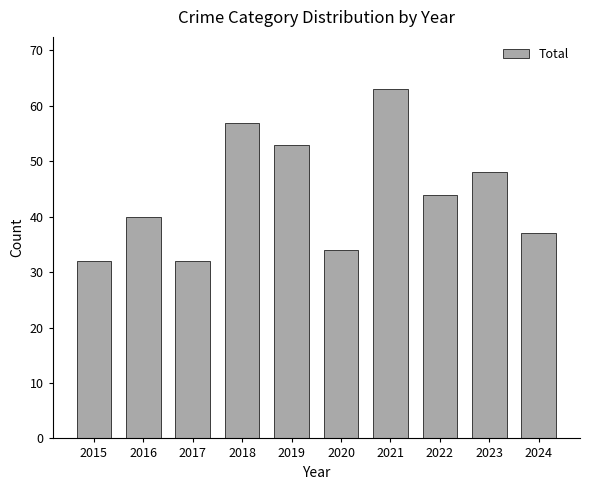

Approximately how many times larger is the value at 2023 compared to 2018?

0.8